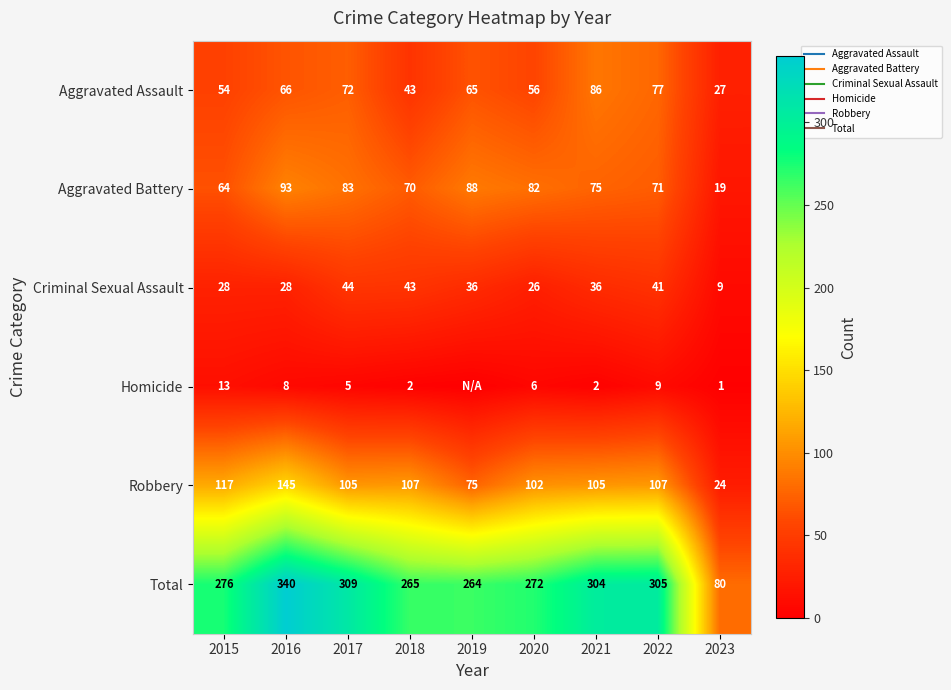

How many values in the Aggravated Assault series are below 65?

4